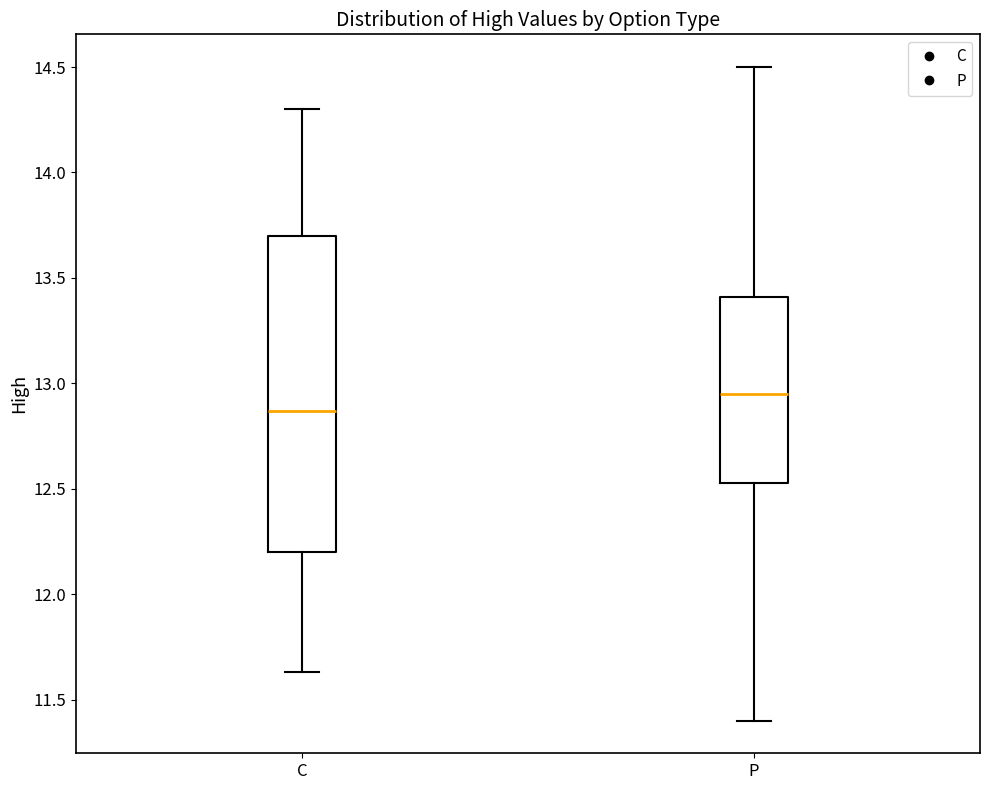

Which box has the highest median line?

P